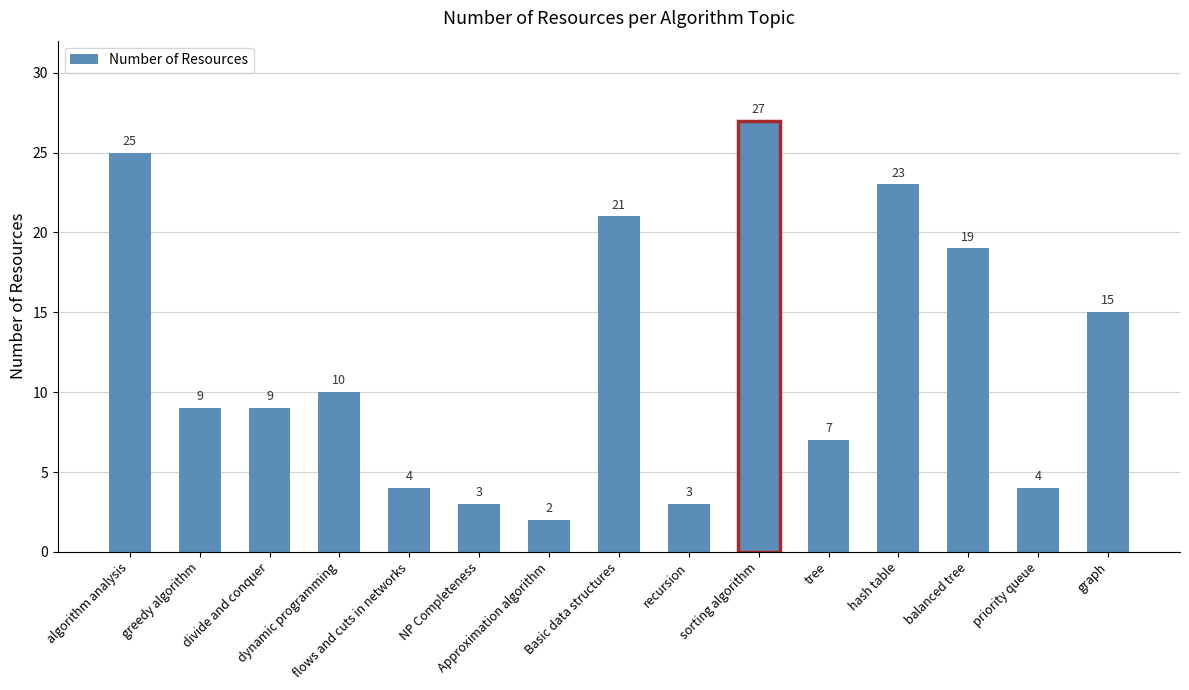

Which label corresponds to the smallest value in the chart?

Approximation algorithm